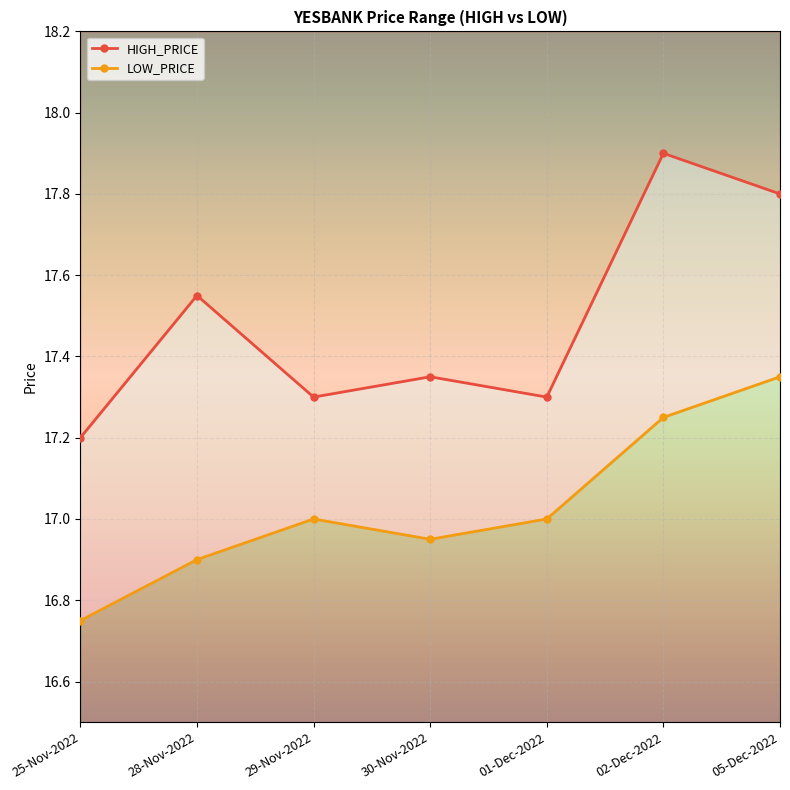

At which category is the sum across all series the highest?

05-Dec-2022